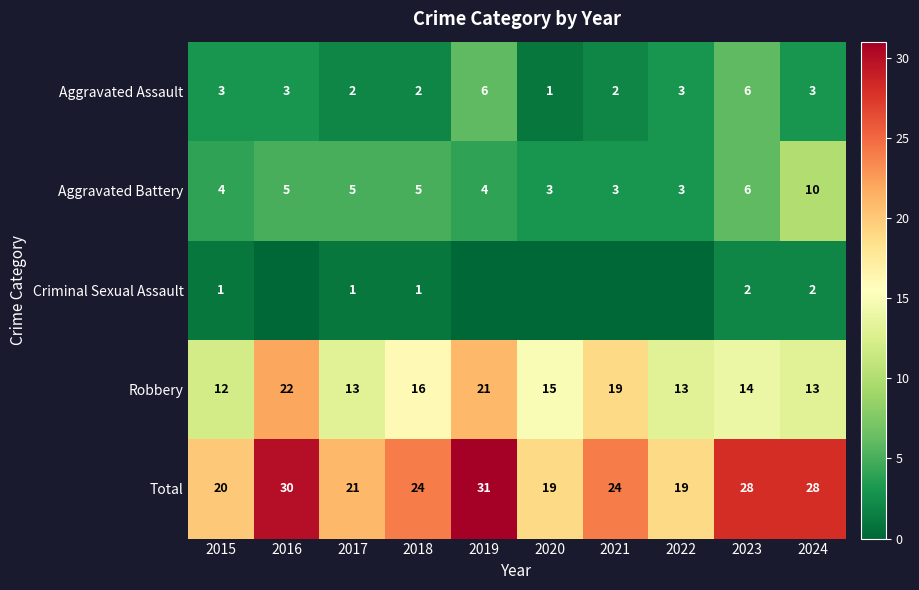

What is the lowest value of the Aggravated Battery series?

3